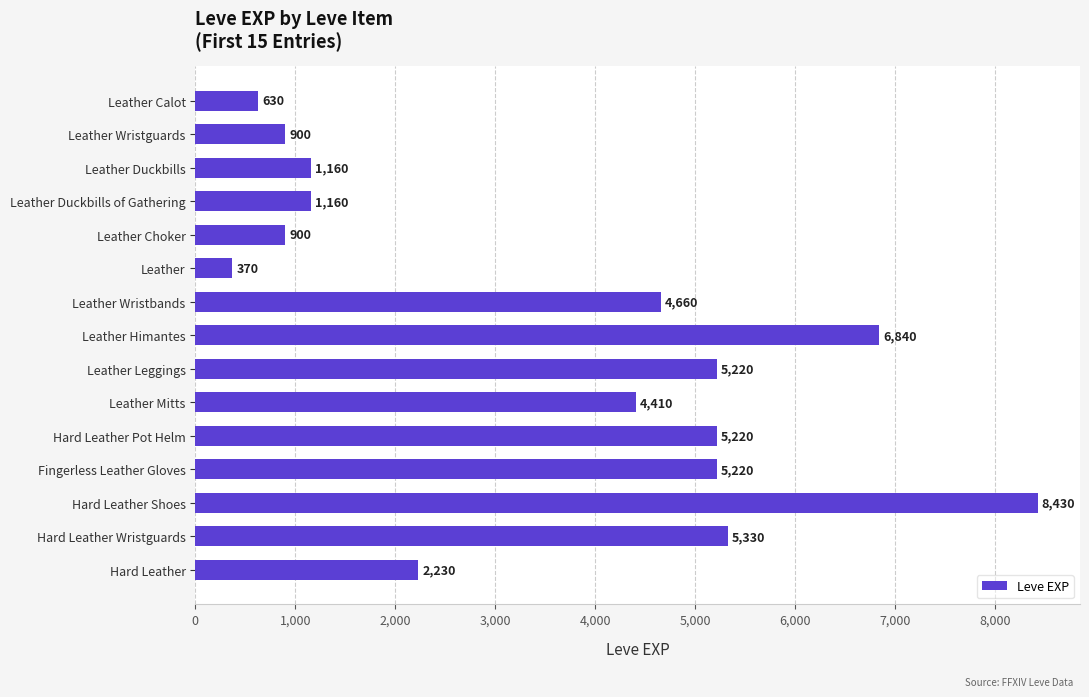

The chart shows a value of 2498 at Hard Leather Wristguards. True or false?

False